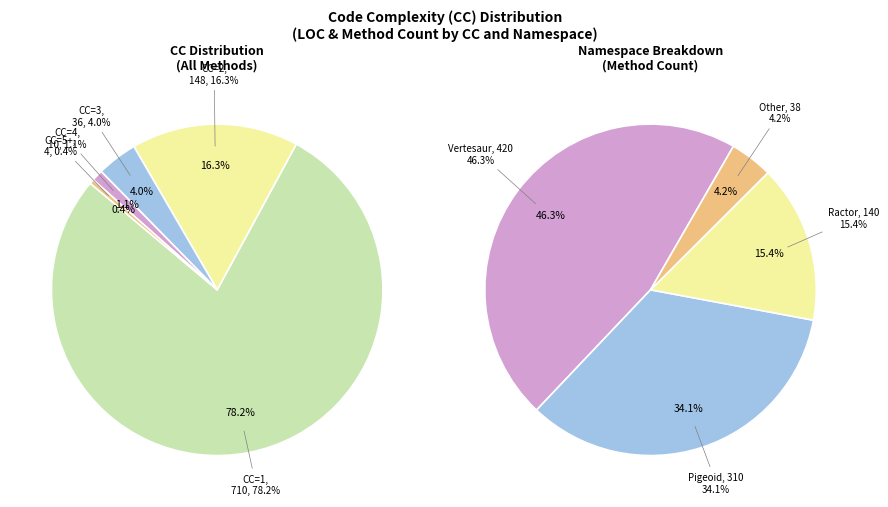

How many segments does this pie chart have?

10